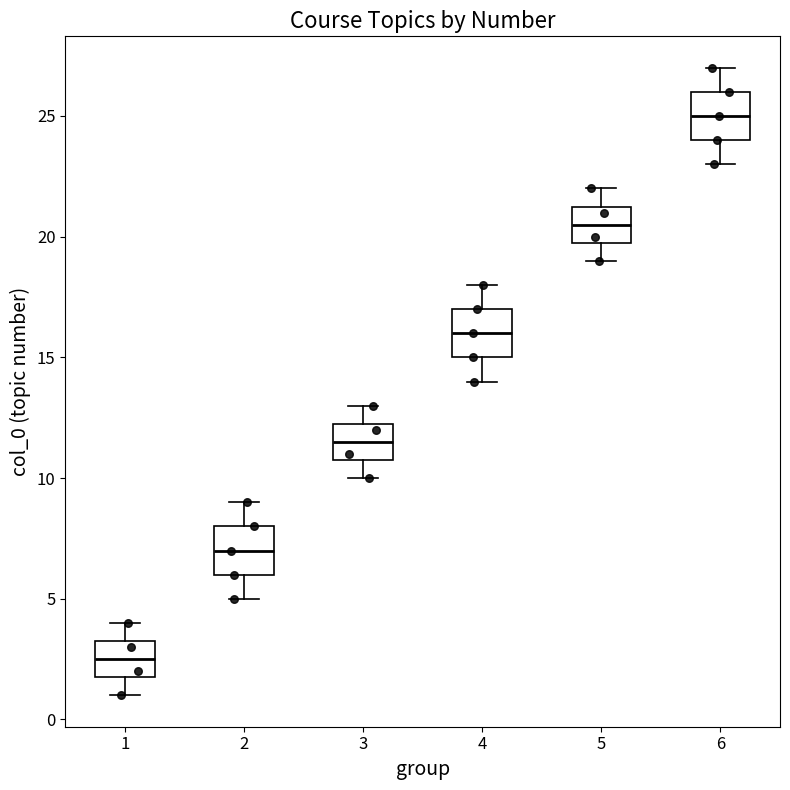

Reading left to right, transcribe this box plot: for each box, give where its median line is, the range the box spans, and where its two whiskers end, as read against the y-axis. The values are not printed on the chart, so give them approximately, as read against the axis.

1: median 2.5, box 2.0 to 3.5, whiskers 1.0 to 4.0
2: median 7.0, box 6.0 to 8.0, whiskers 5.0 to 9.0
3: median 11.5, box 11.0 to 12.5, whiskers 10.0 to 13.0
4: median 16.0, box 15.0 to 17.0, whiskers 14.0 to 18.0
5: median 20.5, box 20.0 to 21.5, whiskers 19.0 to 22.0
6: median 25.0, box 24.0 to 26.0, whiskers 23.0 to 27.0